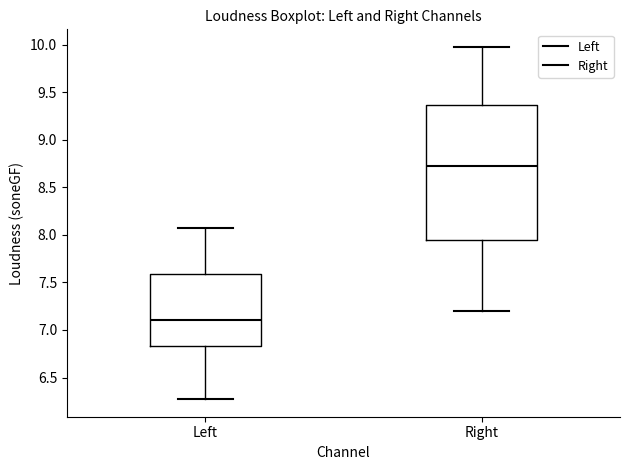

Which box has the highest median line?

Right